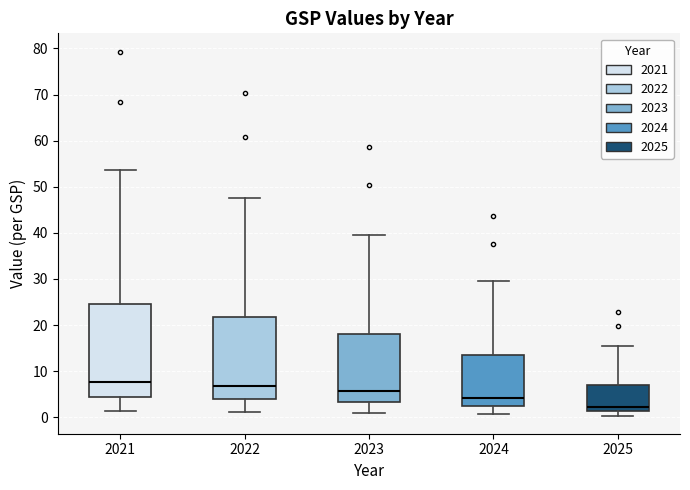

Which box has the lowest median line?

2025